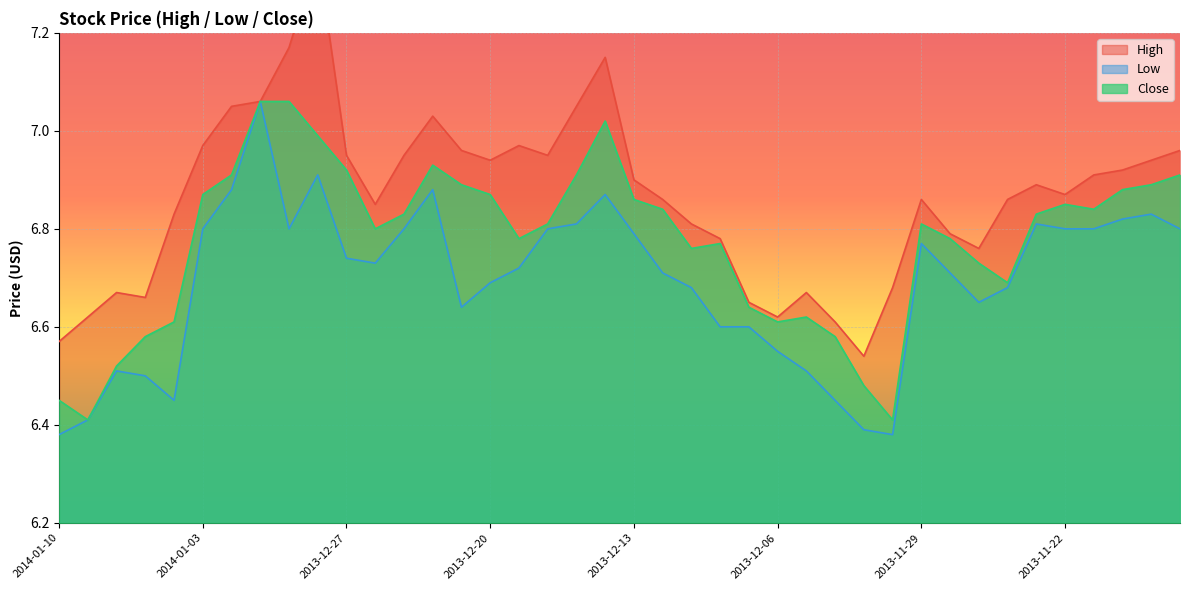

Is the value of High at 2013-12-18 greater than the value of Close at 2014-01-06?

Yes